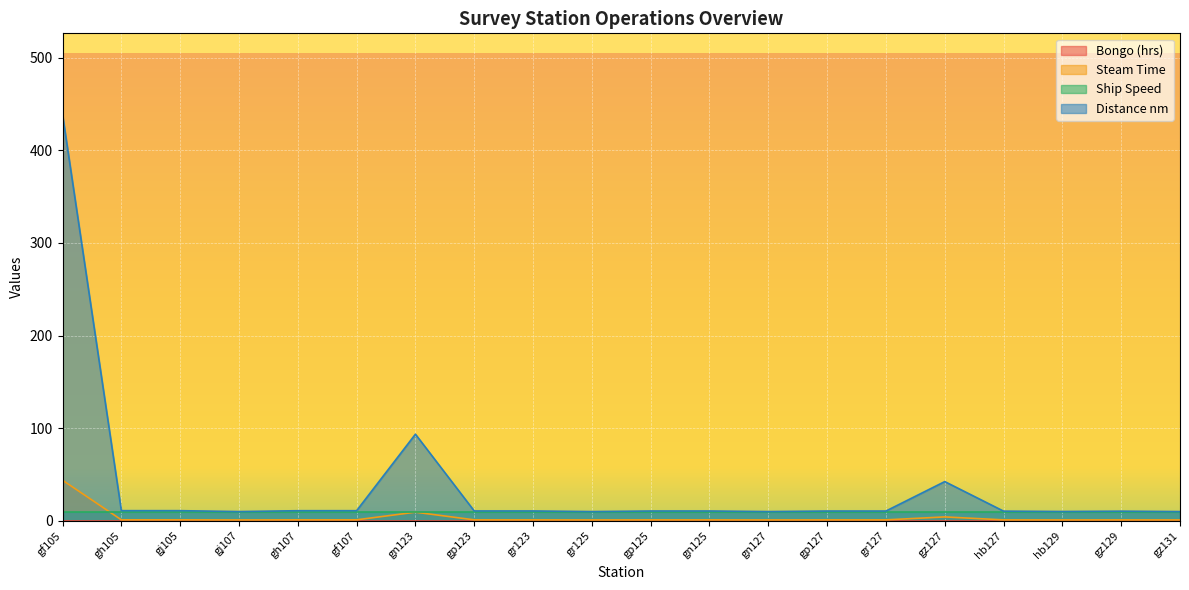

What is the difference between the highest and lowest values at gr127?

10.3